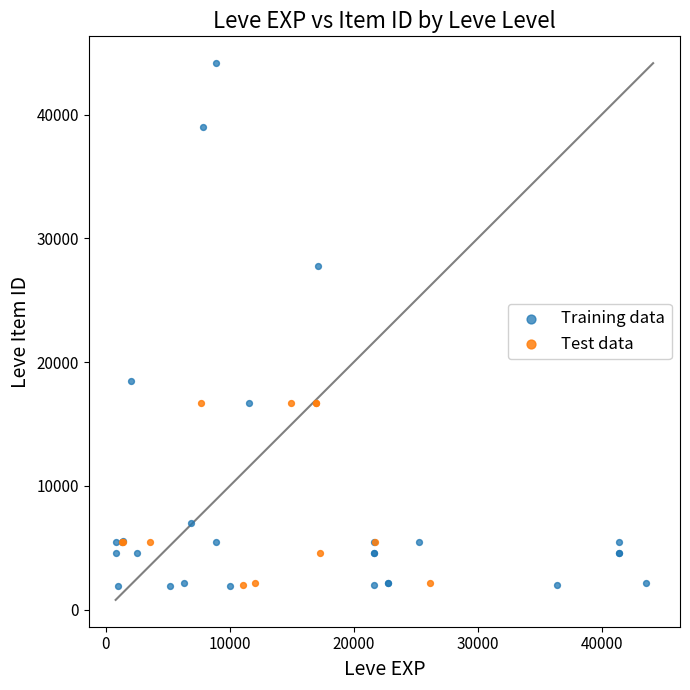

What are all the series names shown in the legend?

Training data, Test data